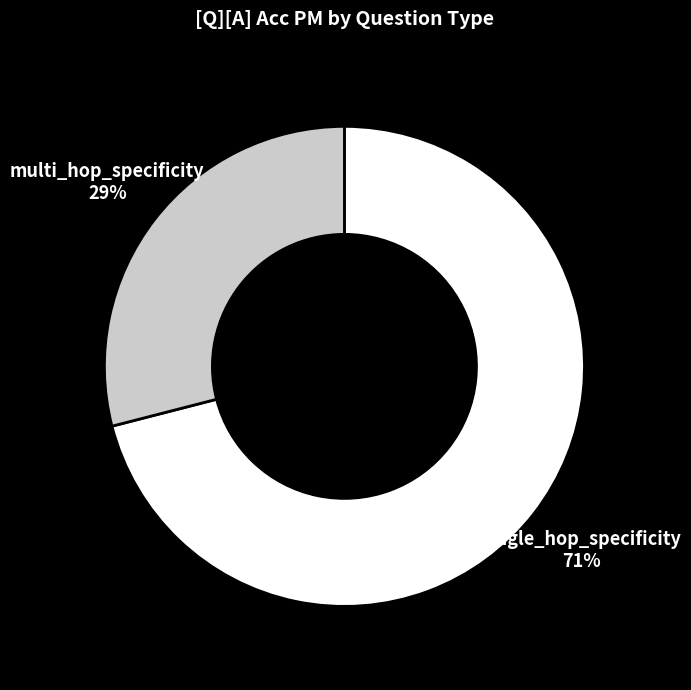

Which category has the biggest portion of the pie?

single_hop_specificity